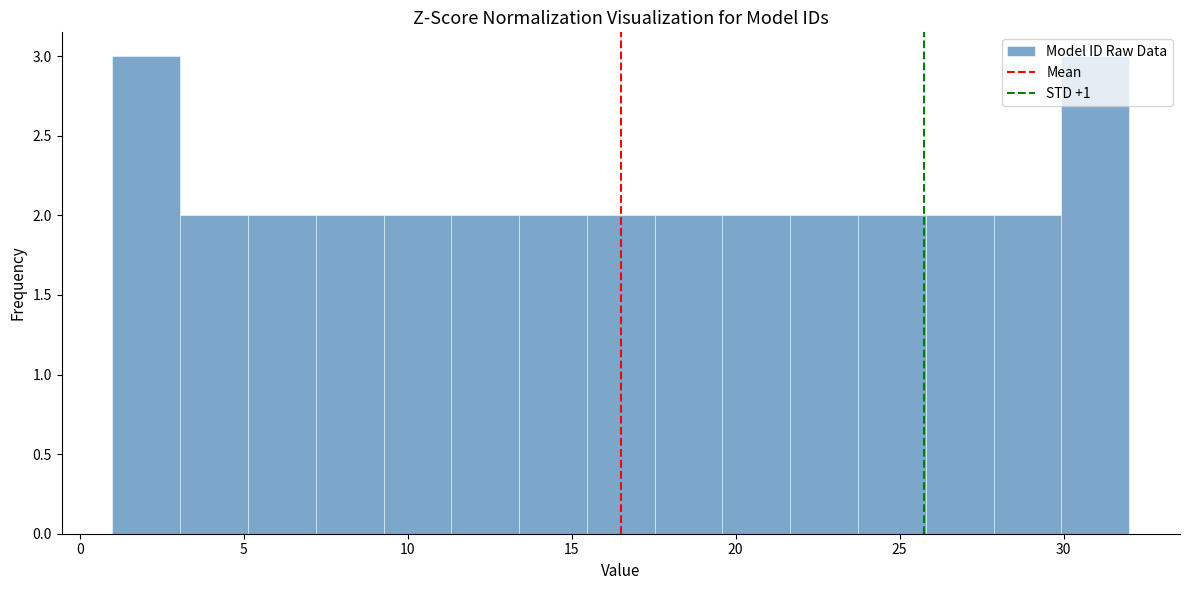

Reading left to right, transcribe this chart: for each bar, give the range it covers on the x-axis and its height. Neither the bar edges nor the heights are printed on the chart, so give them approximately, as read against the axes.

1.0 to 3.0: 3
3.0 to 5.0: 2
5.0 to 7.0: 2
7.0 to 9.5: 2
9.5 to 11.5: 2
11.5 to 13.5: 2
13.5 to 15.5: 2
15.5 to 17.5: 2
17.5 to 19.5: 2
19.5 to 21.5: 2
21.5 to 23.5: 2
23.5 to 26.0: 2
26.0 to 28.0: 2
28.0 to 30.0: 2
30.0 to 32.0: 3